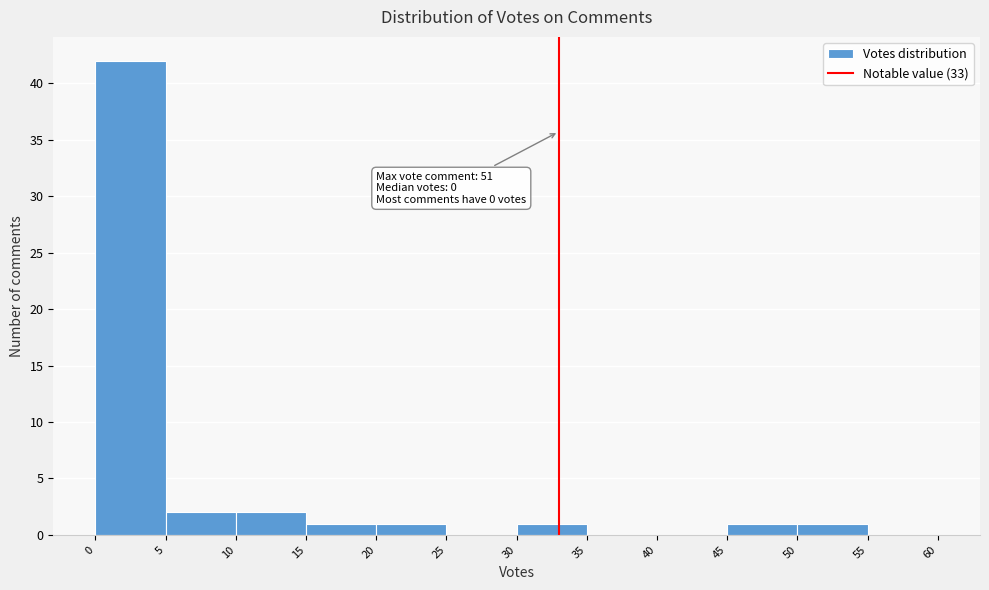

Over which range of the x-axis is the bar tallest?

0 to 5